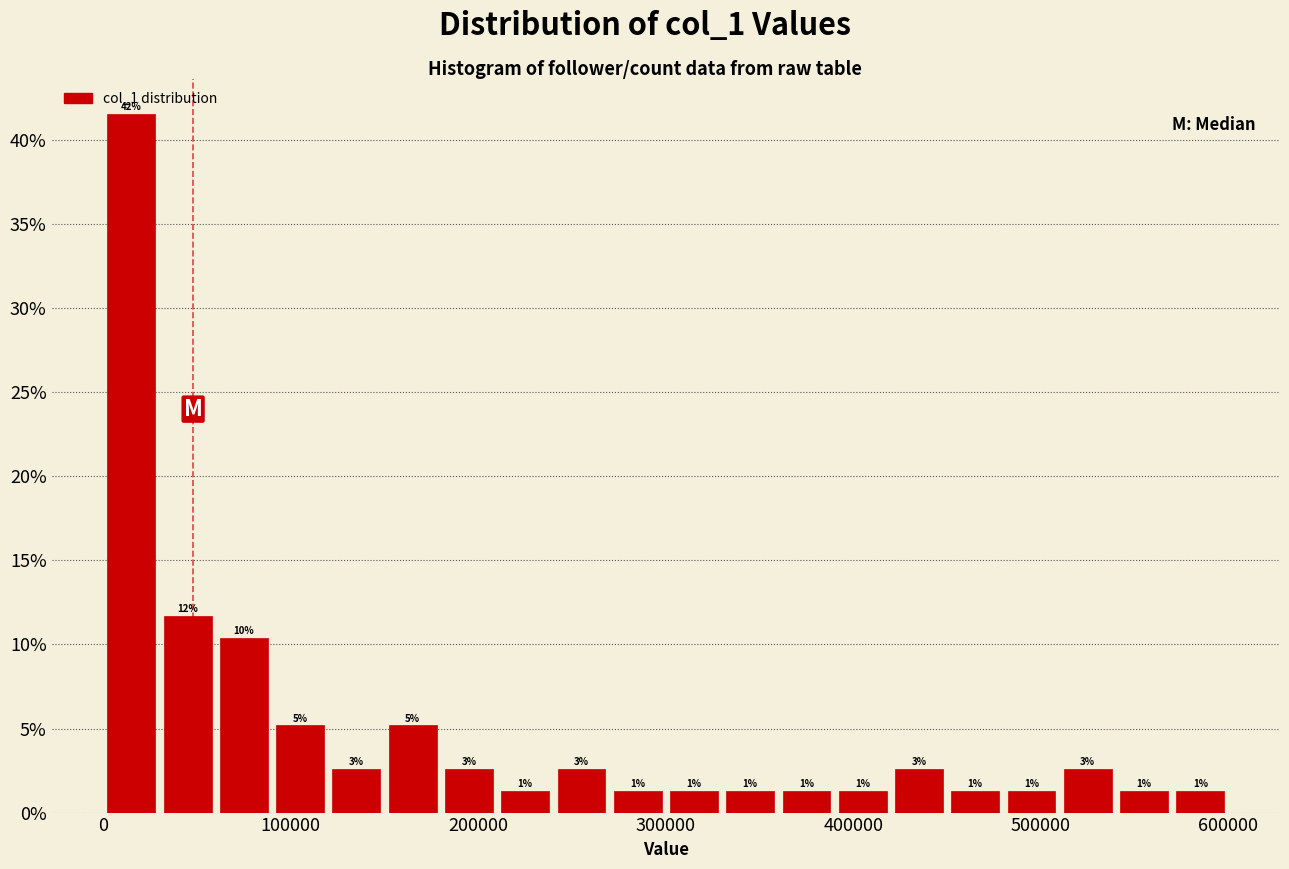

Read against the x-axis, roughly where is the centre of the tallest bar?

20000